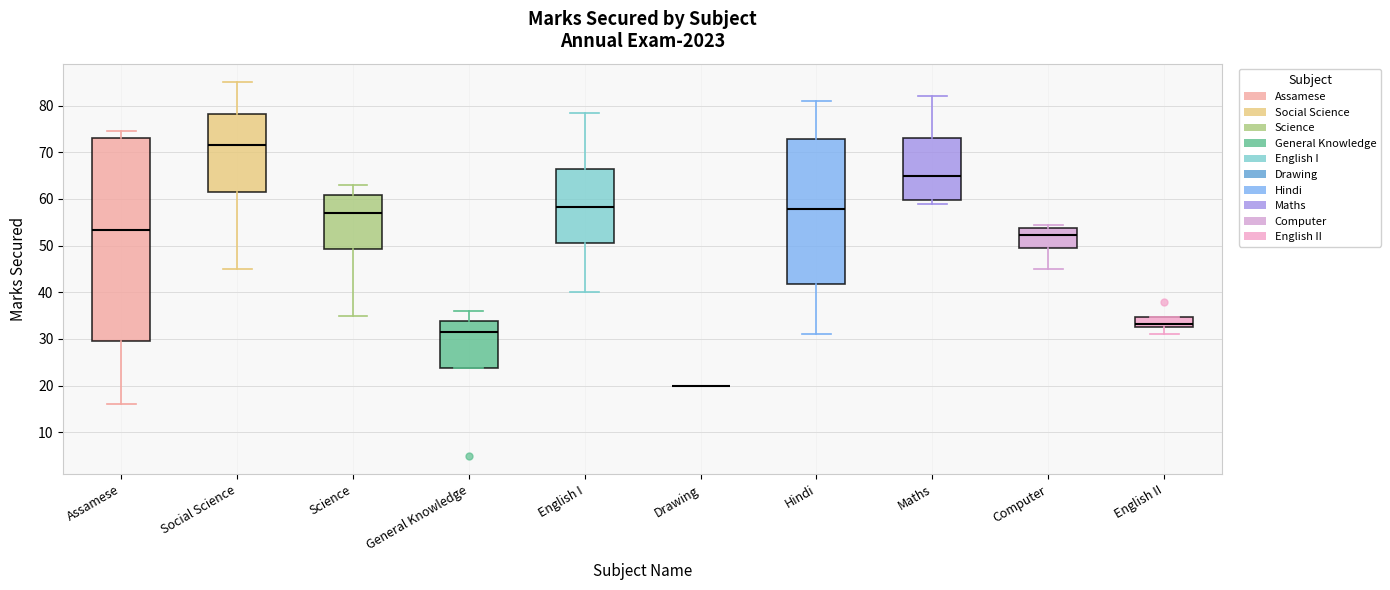

Reading left to right, transcribe this box plot: for each box, give where its median line is, the range the box spans, and where its two whiskers end, as read against the y-axis. The values are not printed on the chart, so give them approximately, as read against the axis.

Assamese: median 53, box 30 to 73, whiskers 16 to 75
Social Science: median 72, box 62 to 78, whiskers 45 to 85
Science: median 57, box 49 to 61, whiskers 35 to 63
General Knowledge: median 32, box 24 to 34, whiskers 24 to 36
English I: median 58, box 51 to 67, whiskers 40 to 79
Drawing: box collapsed to a line at 20, whiskers 20 to 20
Hindi: median 58, box 42 to 73, whiskers 31 to 81
Maths: median 65, box 60 to 73, whiskers 59 to 82
Computer: median 52, box 50 to 54, whiskers 45 to 55
English II: median 33 (inside the box), box 33 to 35, whiskers 31 to 35